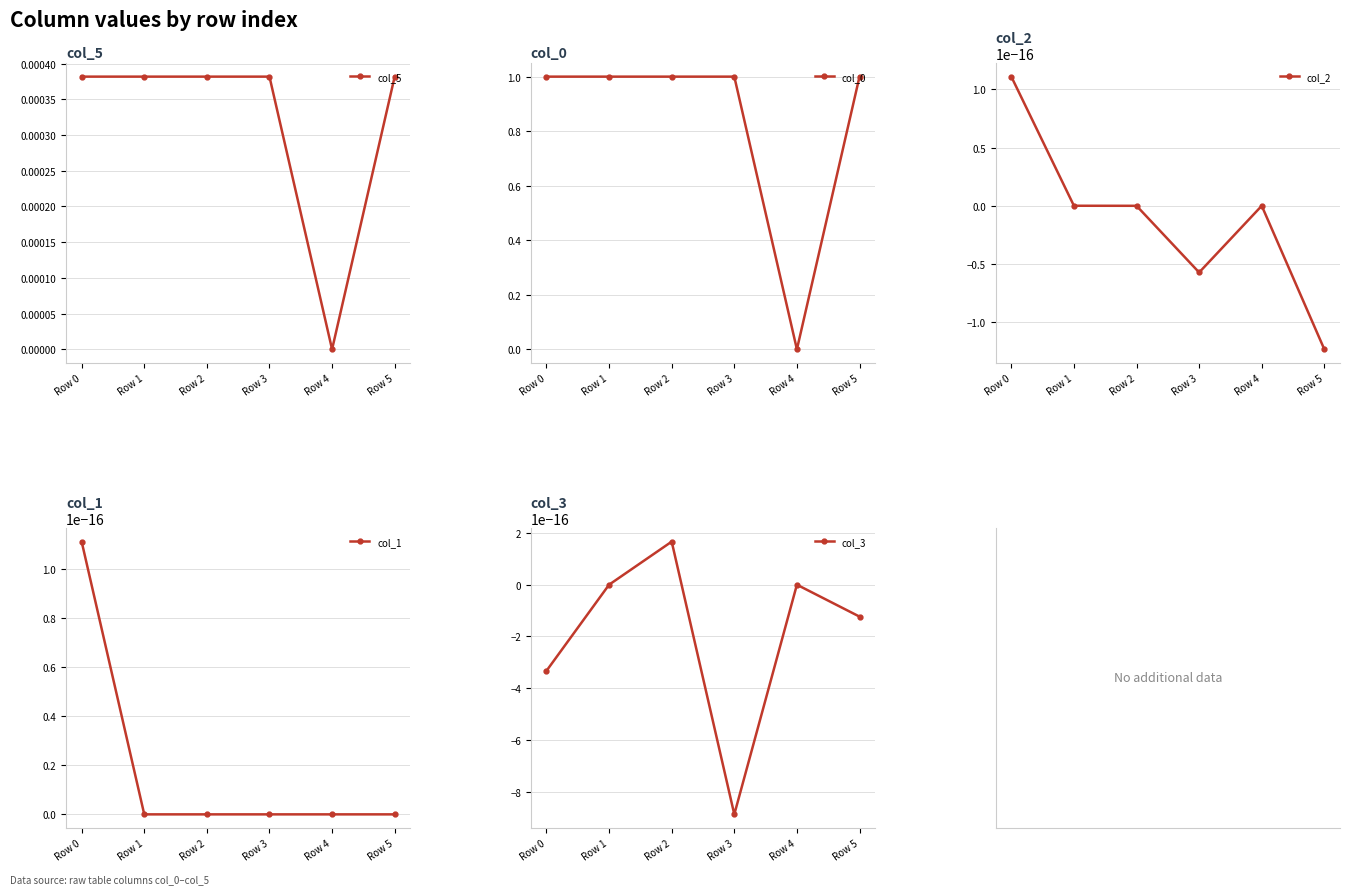

Reading right to left, list all the values displayed in this chart.

col_5: Row 5=0.0	Row 4=0.0	Row 3=0.0	Row 2=0.0	Row 1=0.0	Row 0=0.0
col_0: Row 5=1.0	Row 4=0.0	Row 3=1.0	Row 2=1.0	Row 1=1.0	Row 0=1.0
col_2: Row 5=-0.0	Row 4=0.0	Row 3=-0.0	Row 2=0.0	Row 1=0.0	Row 0=0.0
col_1: Row 5=0.0	Row 4=0.0	Row 3=0.0	Row 2=0.0	Row 1=0.0	Row 0=0.0
col_3: Row 5=-0.0	Row 4=0.0	Row 3=-0.0	Row 2=0.0	Row 1=0.0	Row 0=-0.0